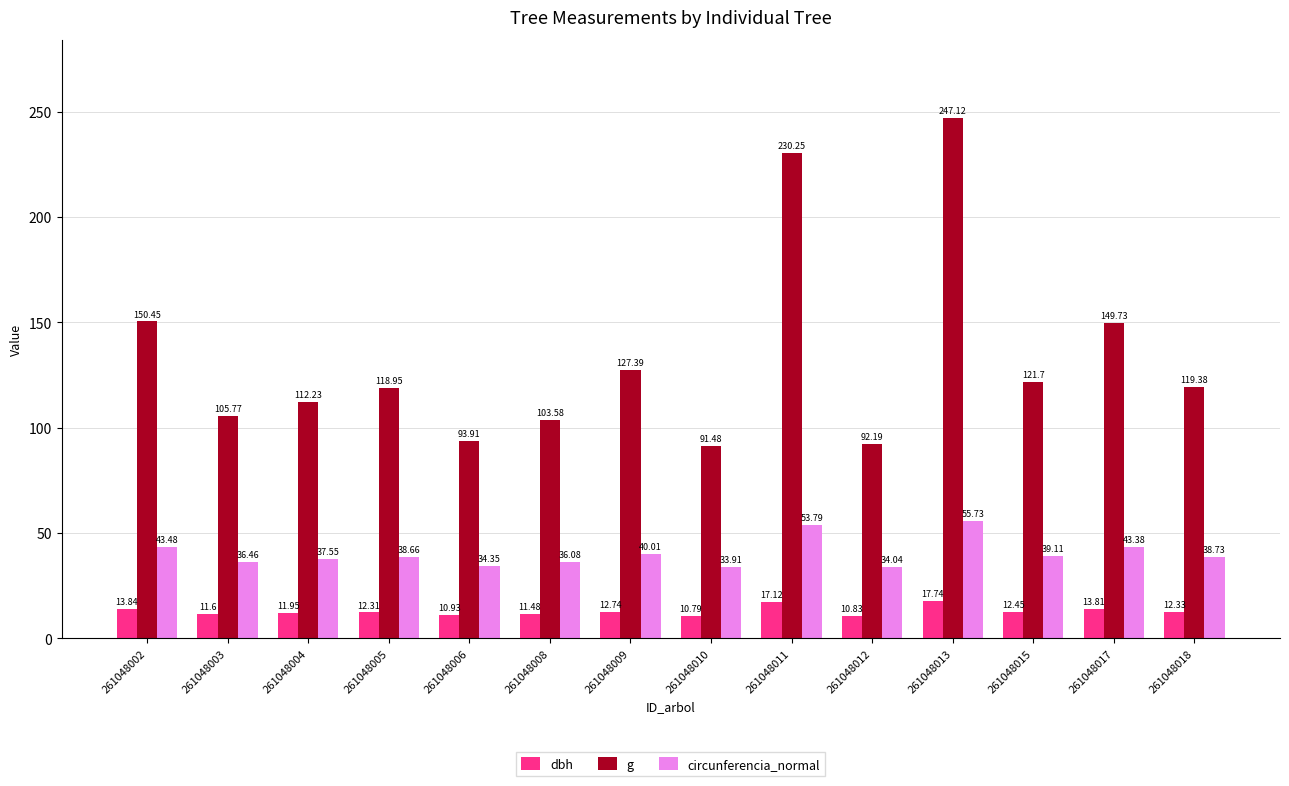

Rank the series by their average value, from highest to lowest.

g, circunferencia_normal, dbh